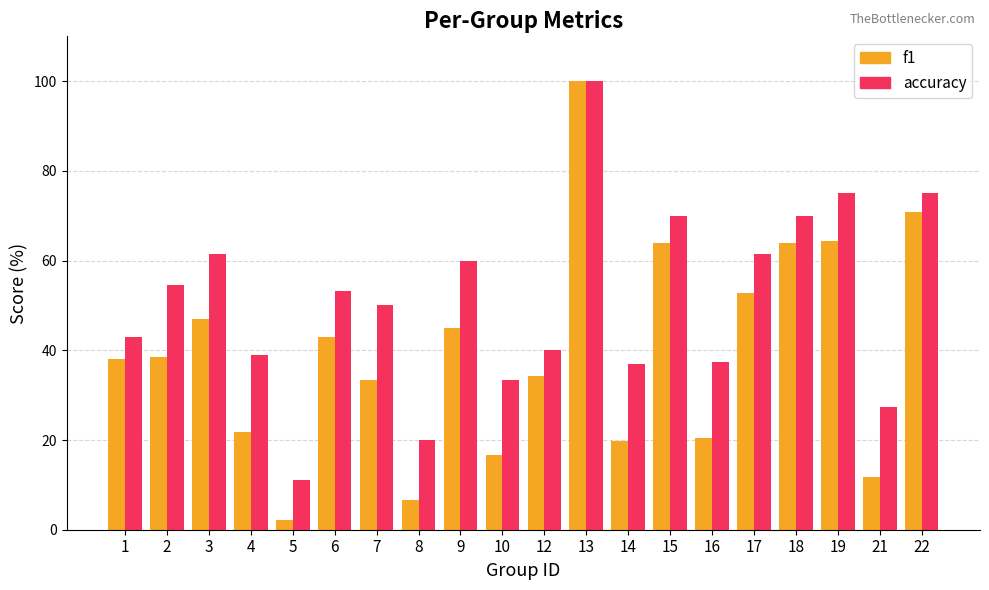

What is the approximate value of accuracy at 7?

50.0